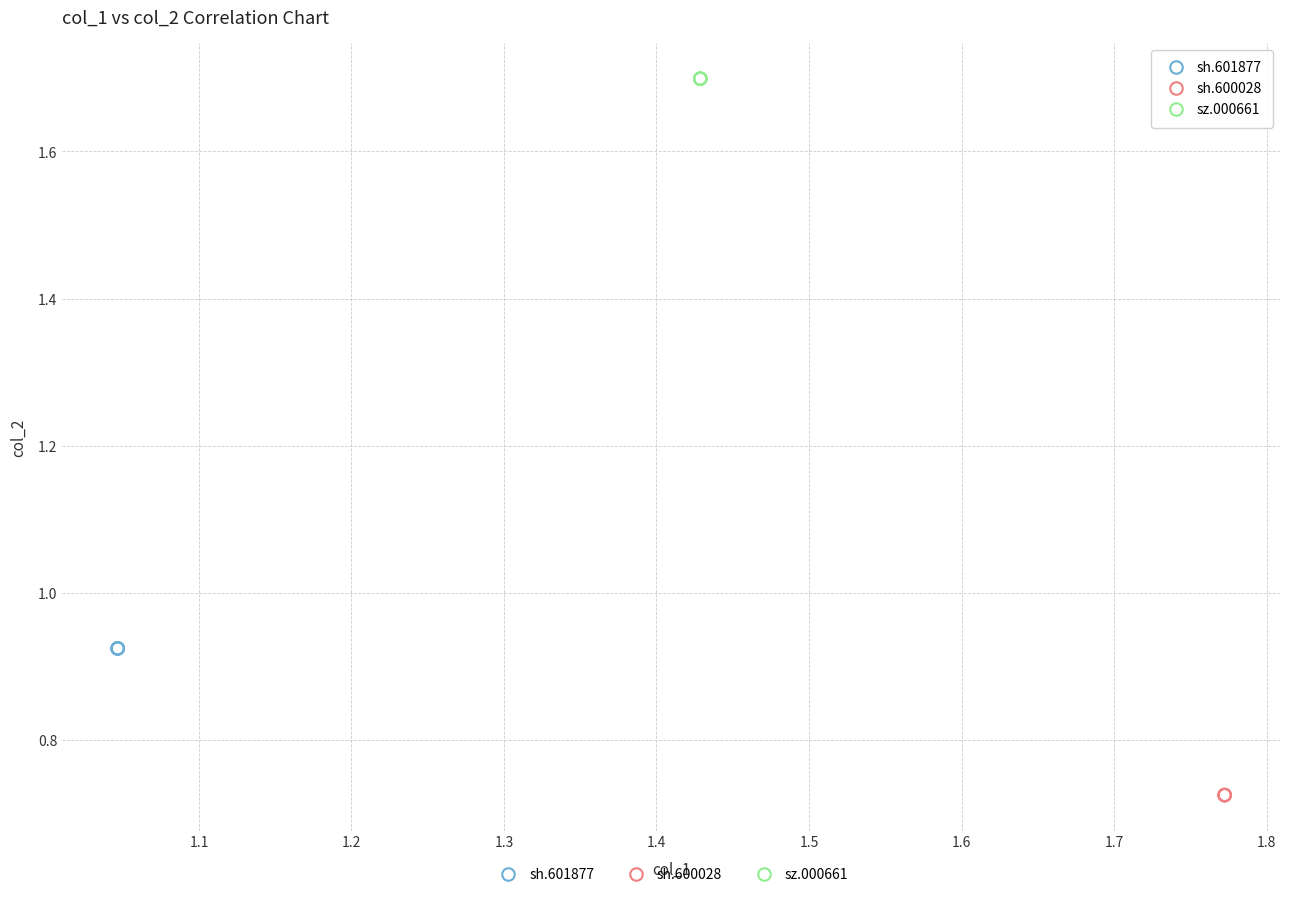

What are all the series names shown in the legend?

sh.601877, sh.600028, sz.000661